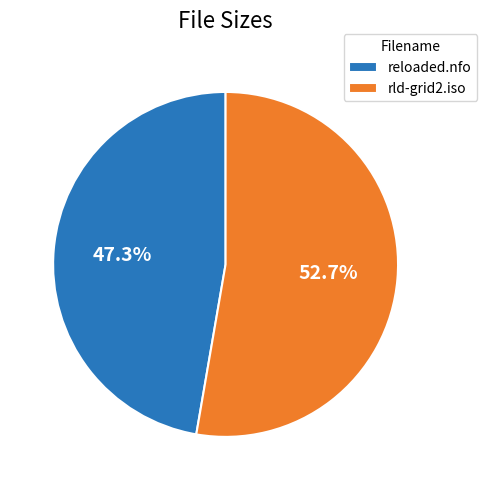

What percentage is the rld-grid2.iso slice, to the nearest percent?

53%